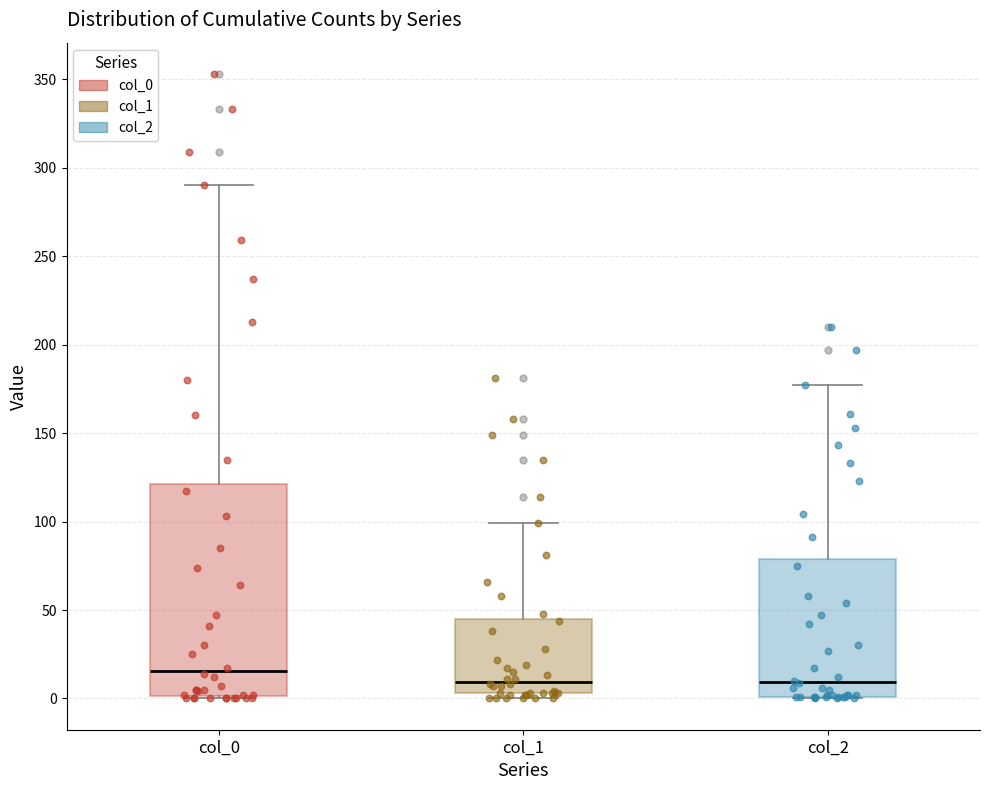

Which box is the tallest, from its lower edge to its upper edge?

col_0